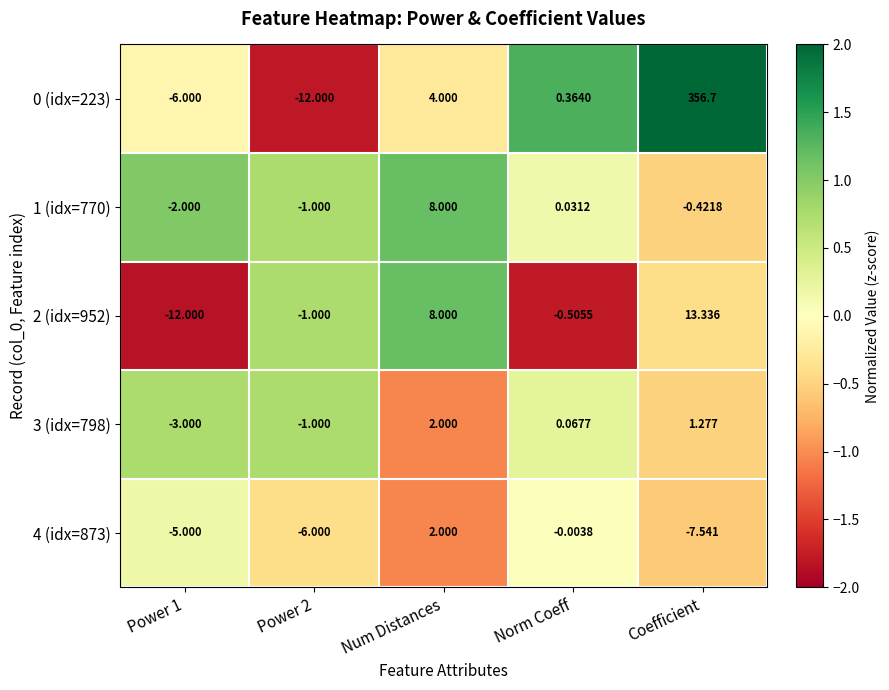

Is the value of 0 (idx=223) at Norm Coeff greater than the value of 4 (idx=873) at Power 2?

Yes